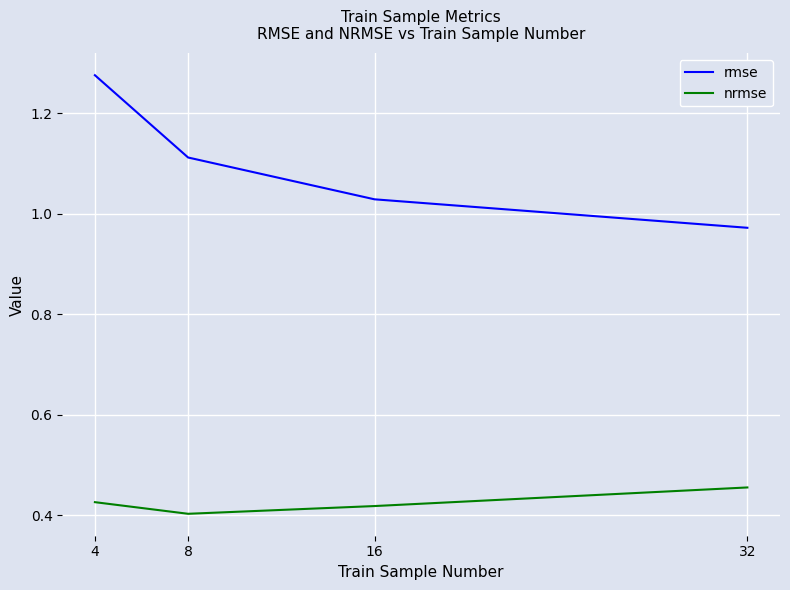

True or false: rmse has more than 0 interior local peaks.

False